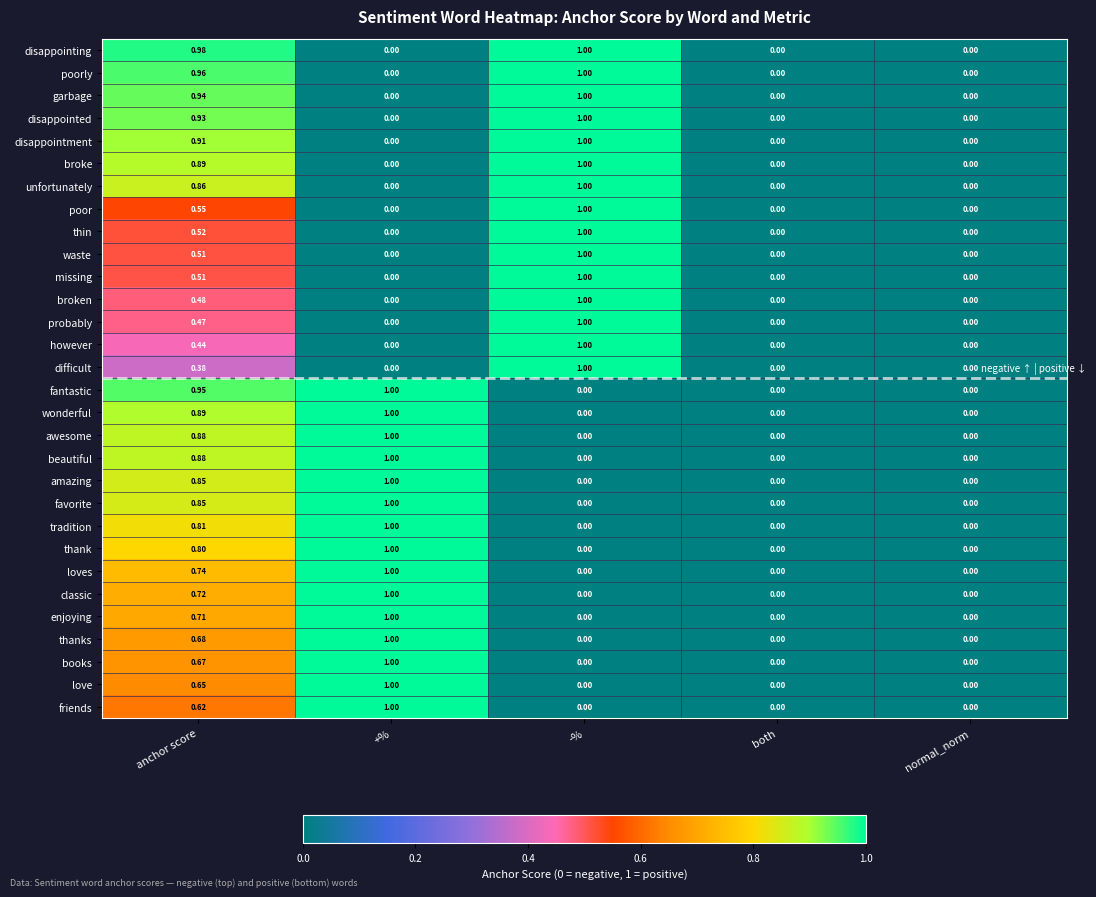

At which category is the sum across all series the highest?

anchor score